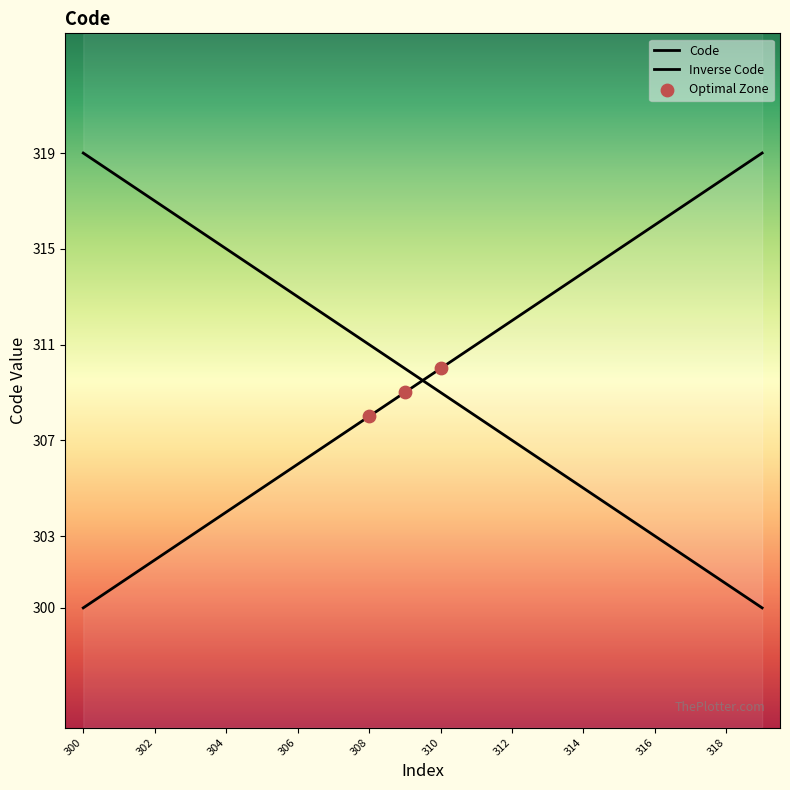

What is the ratio of the value at 304 to the value at 308?

1.0